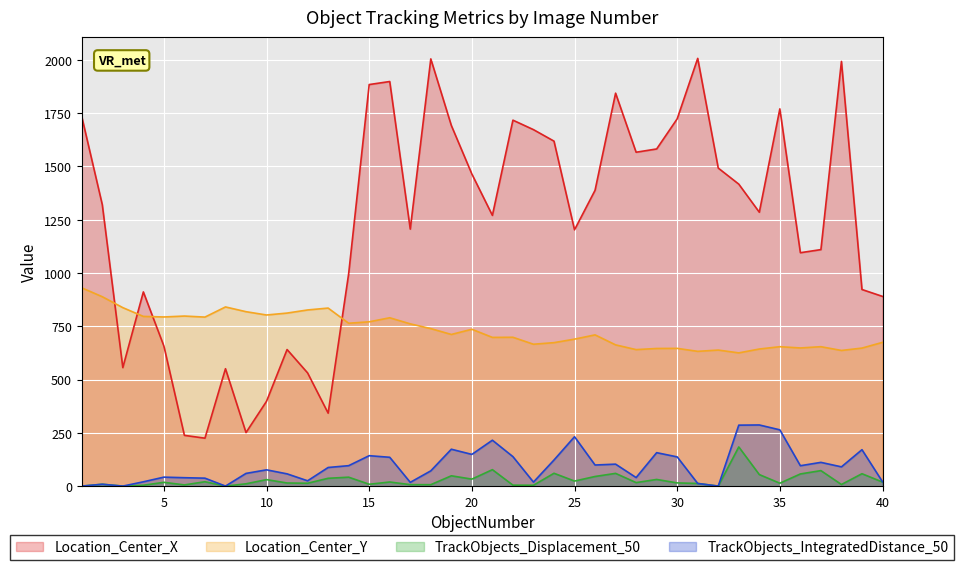

In Location_Center_X, how many points are lower than both neighbors (excluding endpoints)?

10